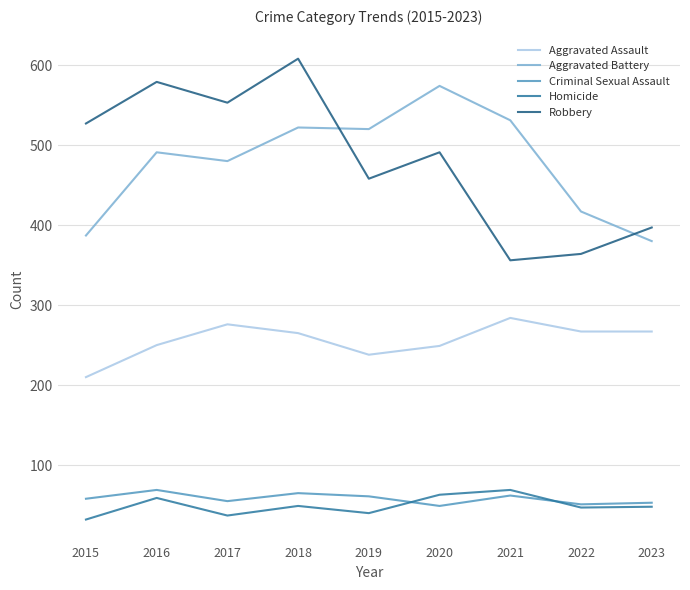

What is the maximum value for Homicide?

69